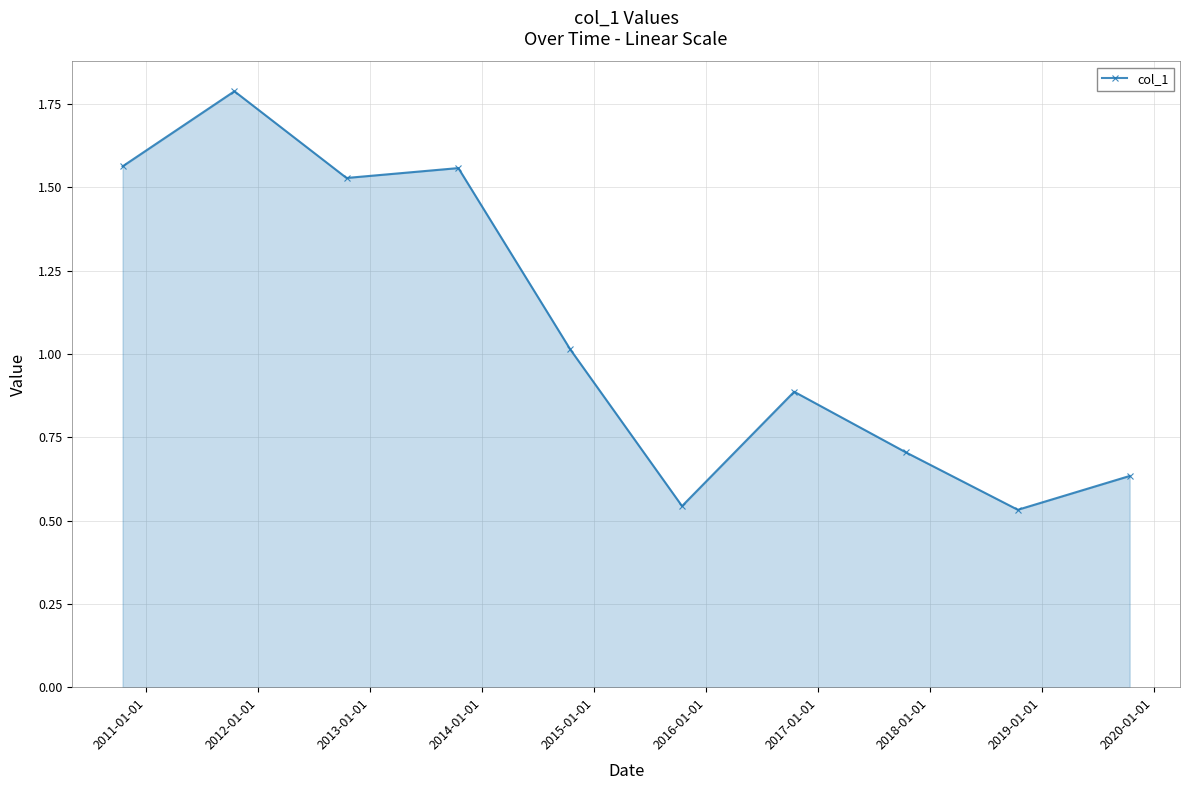

How many categories are shown in the chart?

10